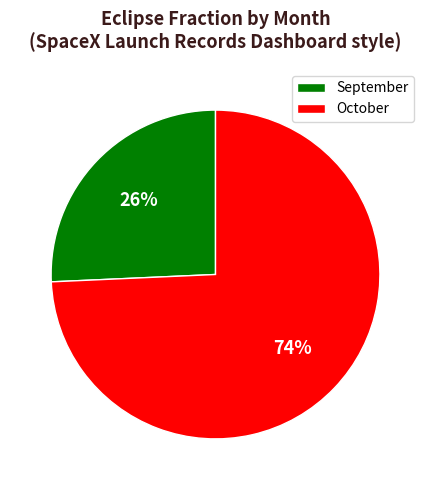

Which category has the smallest portion of the pie?

September